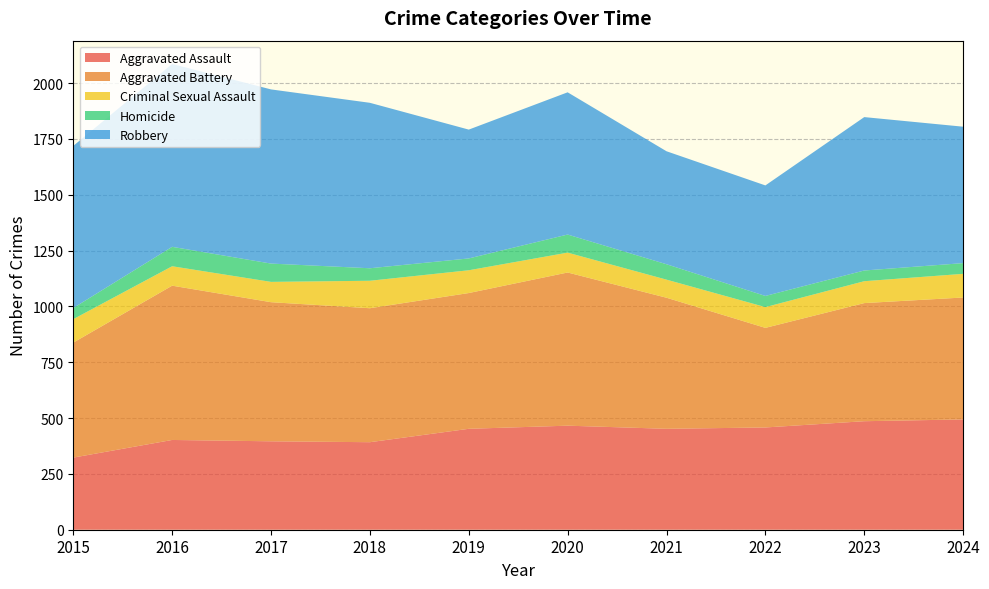

Reading right to left, what are all the values shown in this chart?

Aggravated Assault: 2024=494	2023=486	2022=458	2021=452	2020=466	2019=452	2018=392	2017=396	2016=402	2015=323
Aggravated Battery: 2024=546	2023=529	2022=446	2021=587	2020=686	2019=608	2018=600	2017=623	2016=691	2015=515
Criminal Sexual Assault: 2024=106	2023=98	2022=93	2021=81	2020=89	2019=102	2018=123	2017=91	2016=87	2015=105
Homicide: 2024=48	2023=48	2022=50	2021=69	2020=81	2019=53	2018=56	2017=82	2016=87	2015=50
Robbery: 2024=611	2023=687	2022=495	2021=506	2020=637	2019=577	2018=741	2017=780	2016=819	2015=726